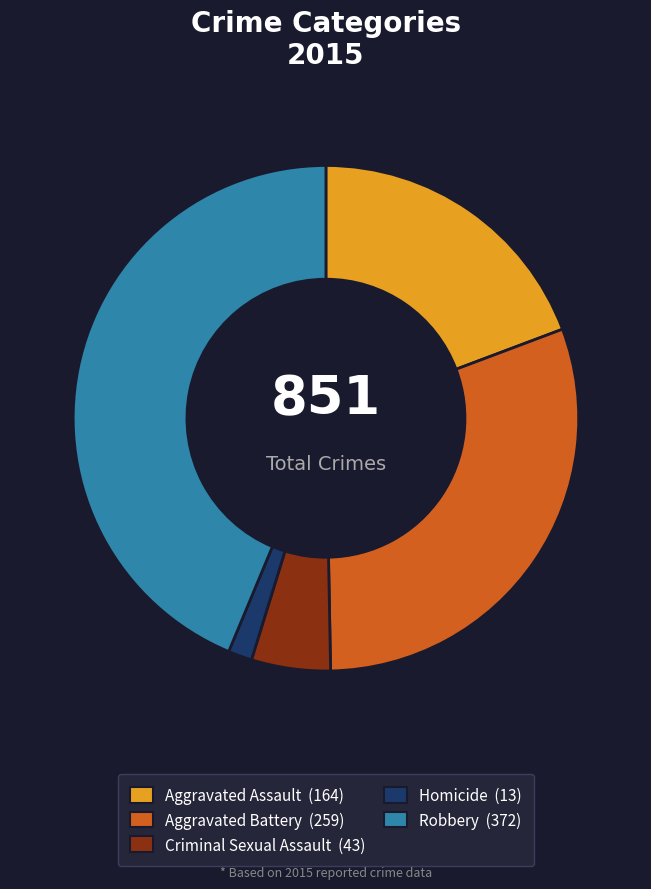

What is the smallest slice in the pie chart?

Homicide